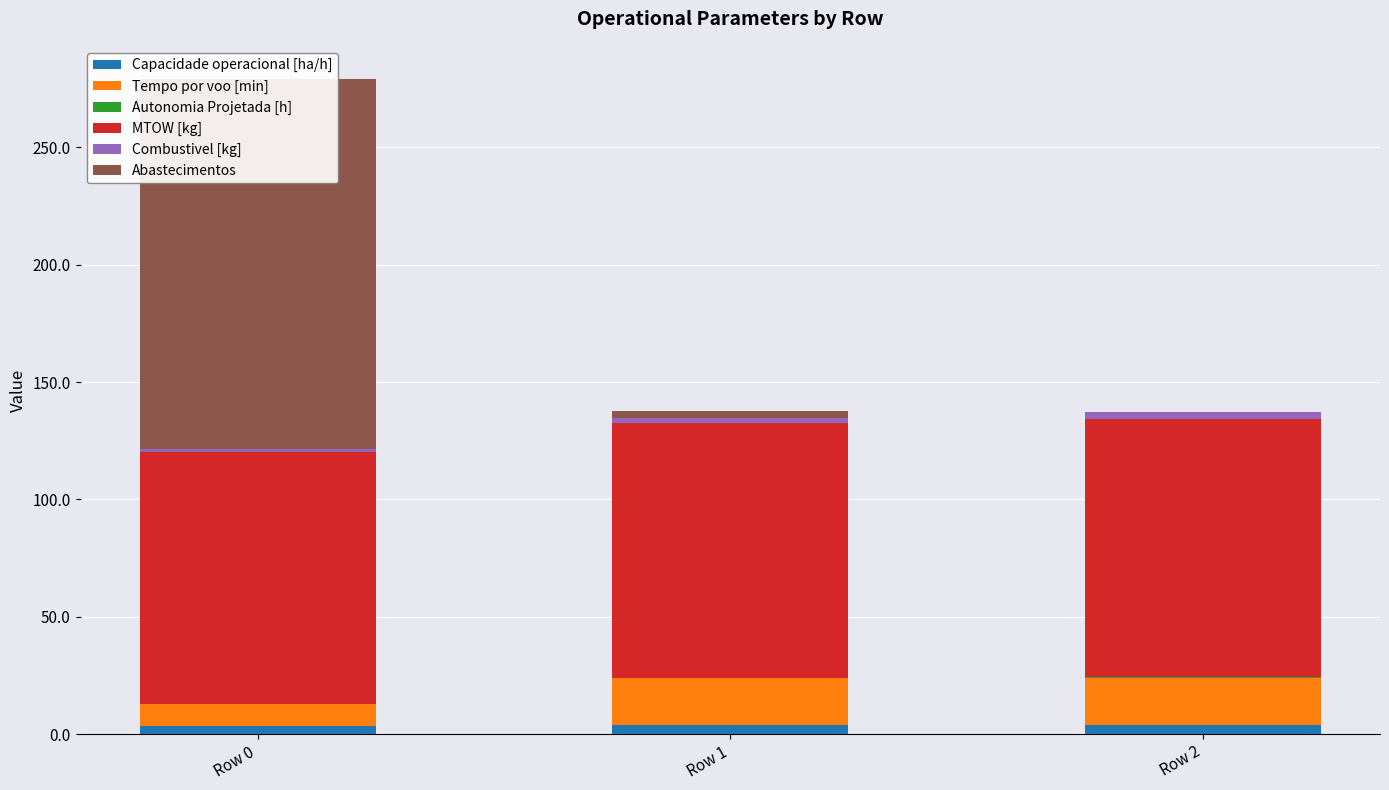

At which category does the chart reach its minimum across all series?

Row 2